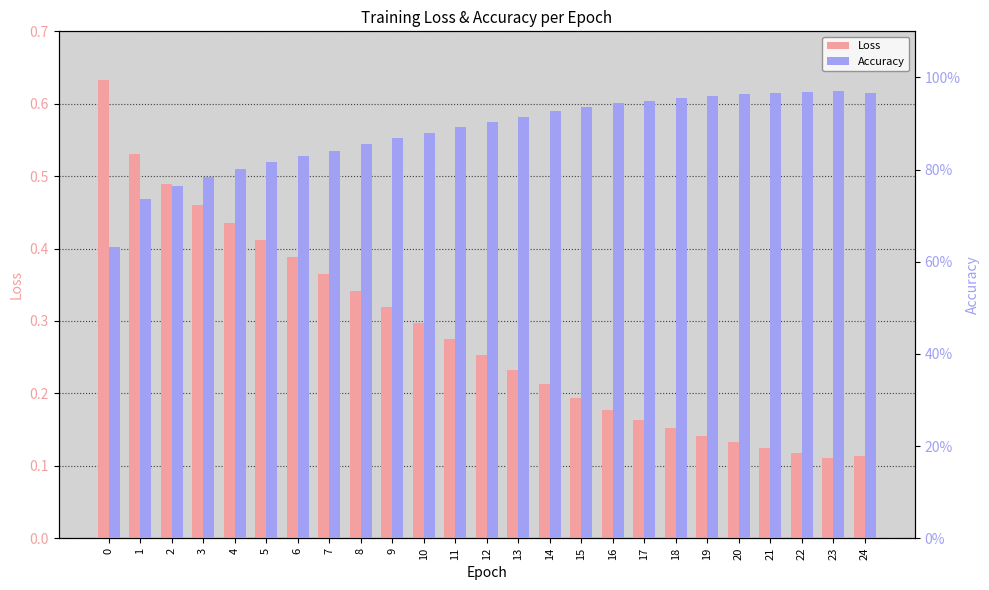

The value of Loss at 17 is 0.2. True or false?

True